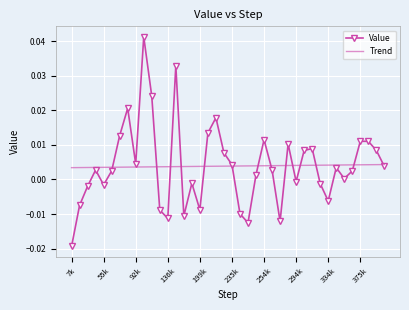

List the series in order of their peak value, lowest first.

Trend, Value